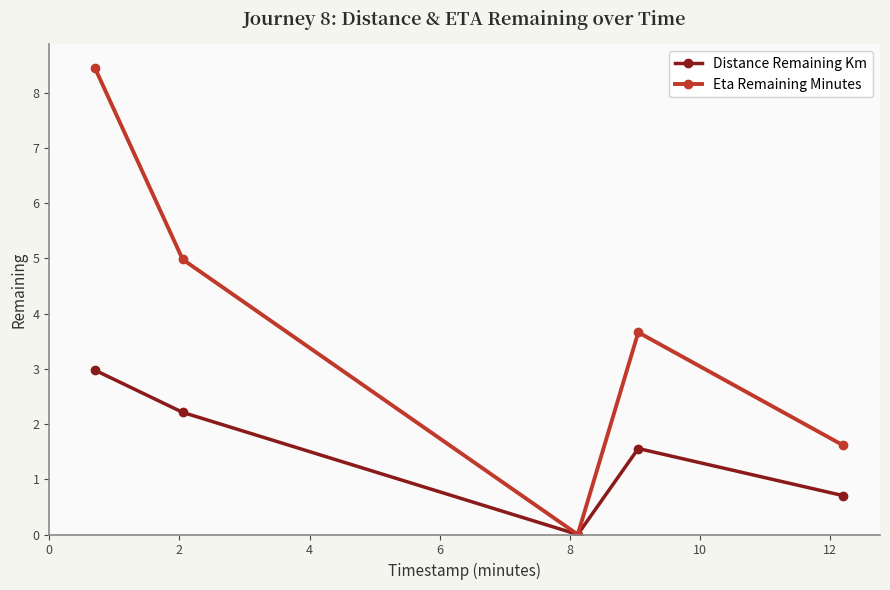

True or false: Eta Remaining Minutes has more than 2 interior local peaks.

False